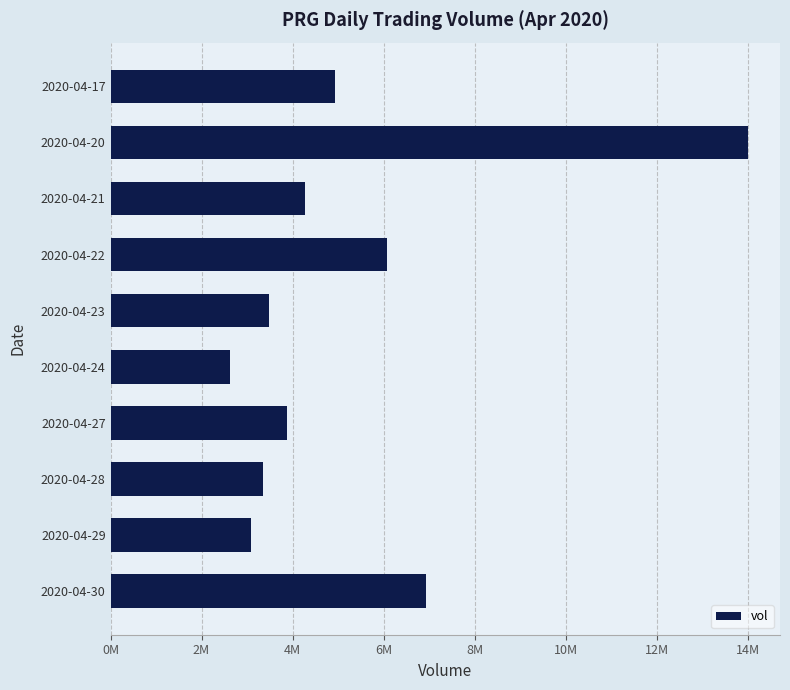

Rank the categories by value from highest to lowest.

2020-04-20, 2020-04-30, 2020-04-22, 2020-04-17, 2020-04-21, 2020-04-27, 2020-04-23, 2020-04-28, 2020-04-29, 2020-04-24